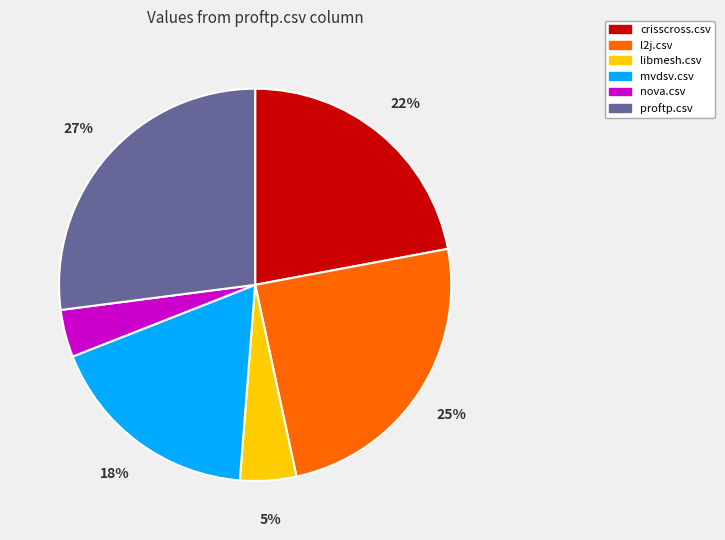

What percentage is the crisscross.csv slice, to the nearest percent?

22%